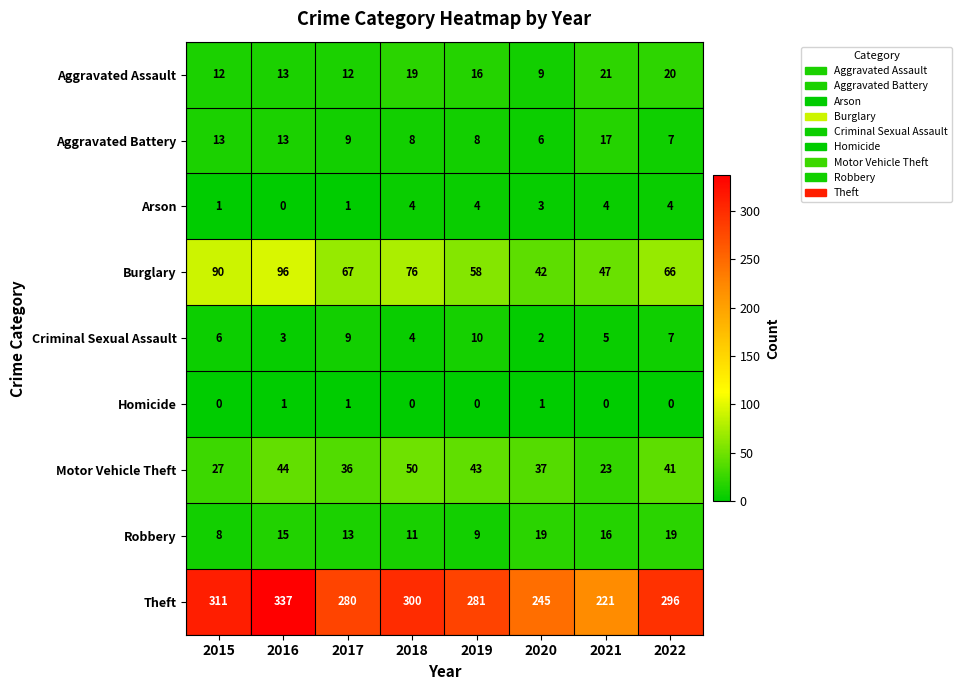

The value of Burglary at 2017 is 67. True or false?

True